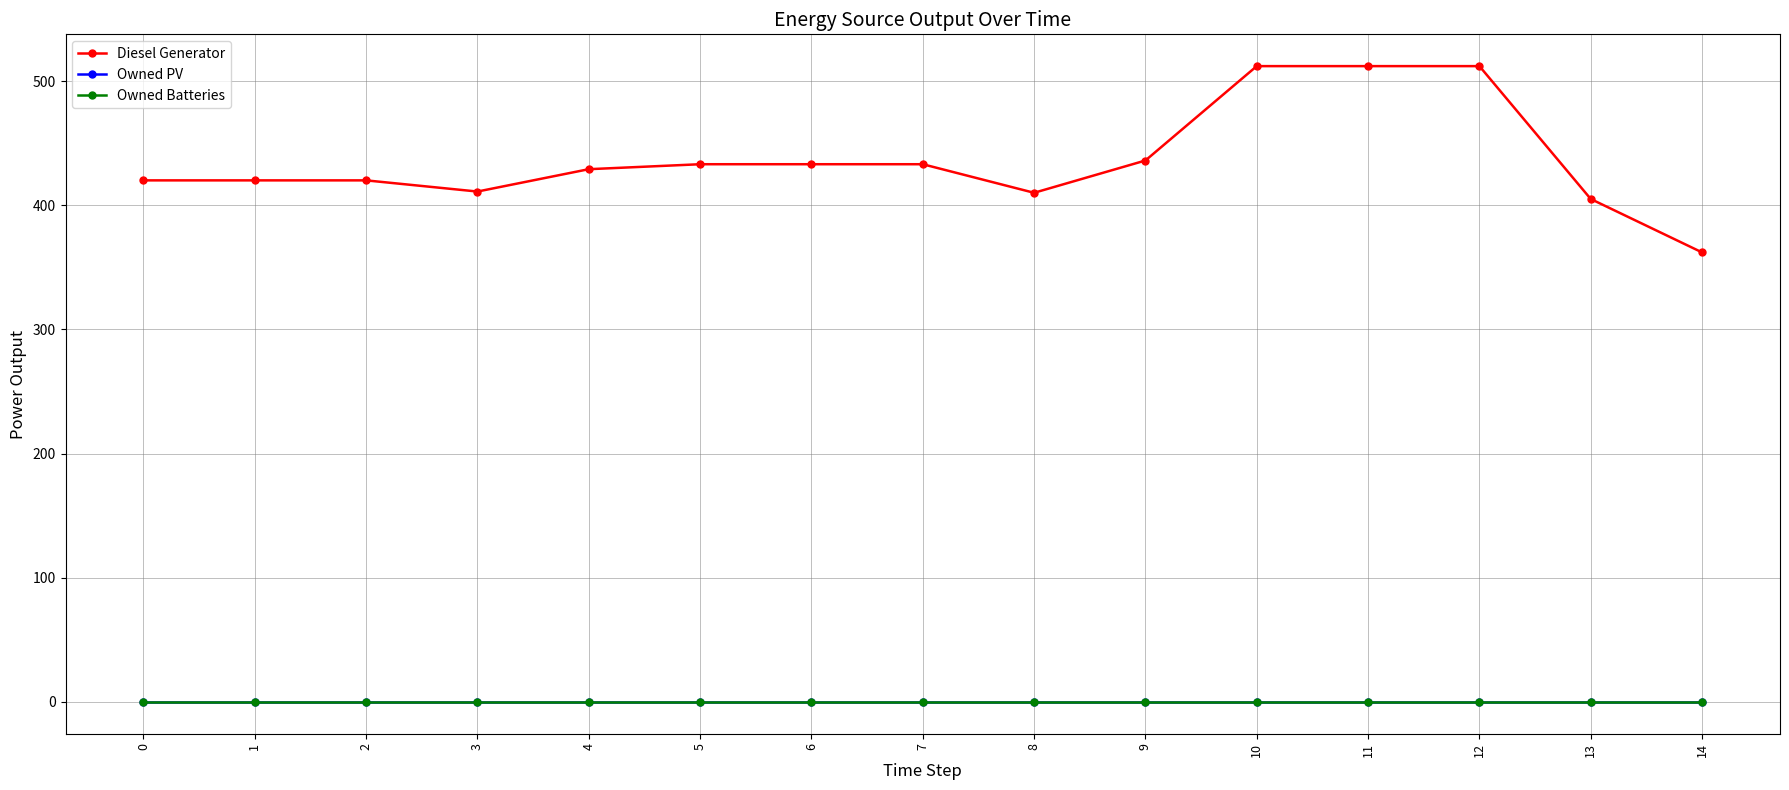

Is it true that Owned Batteries equals 0 at 13?

True